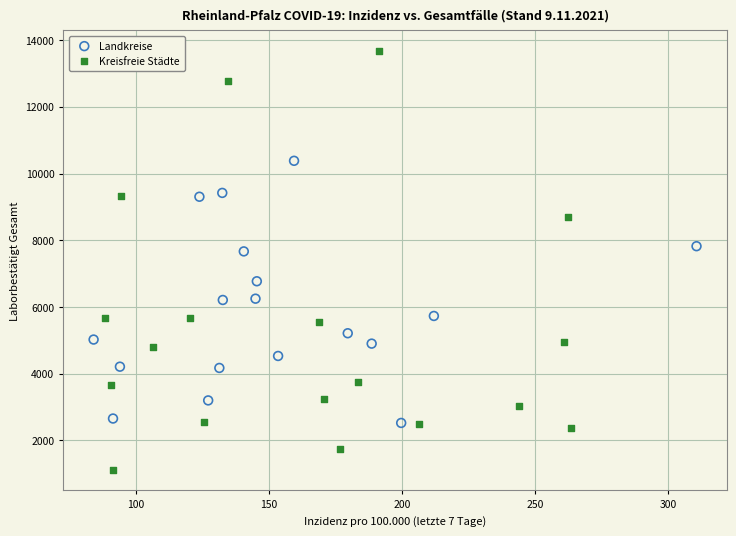

Which series has the largest Y range (max minus min)?

Kreisfreie Städte